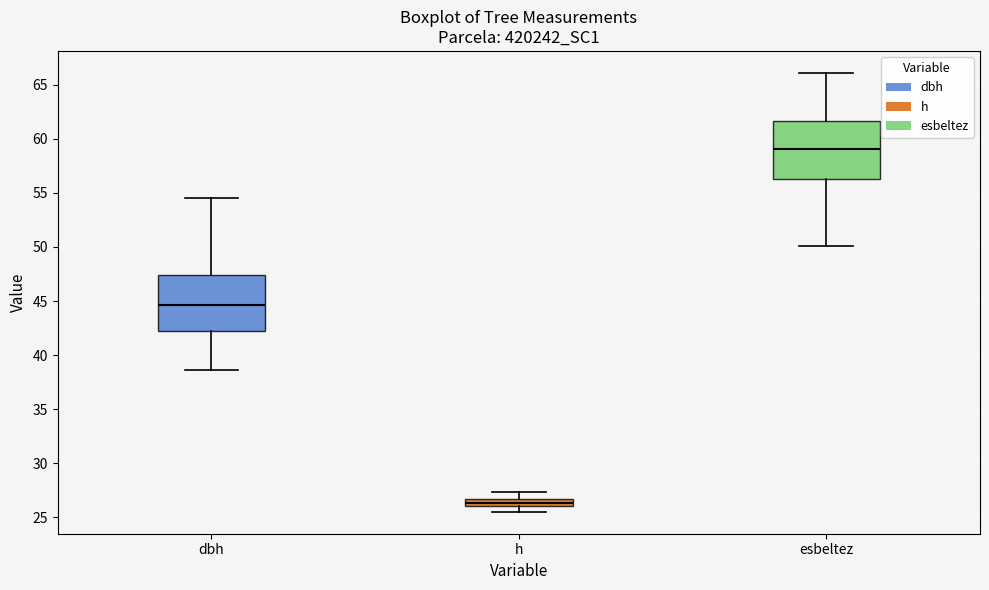

Which box's median line is the lowest?

h